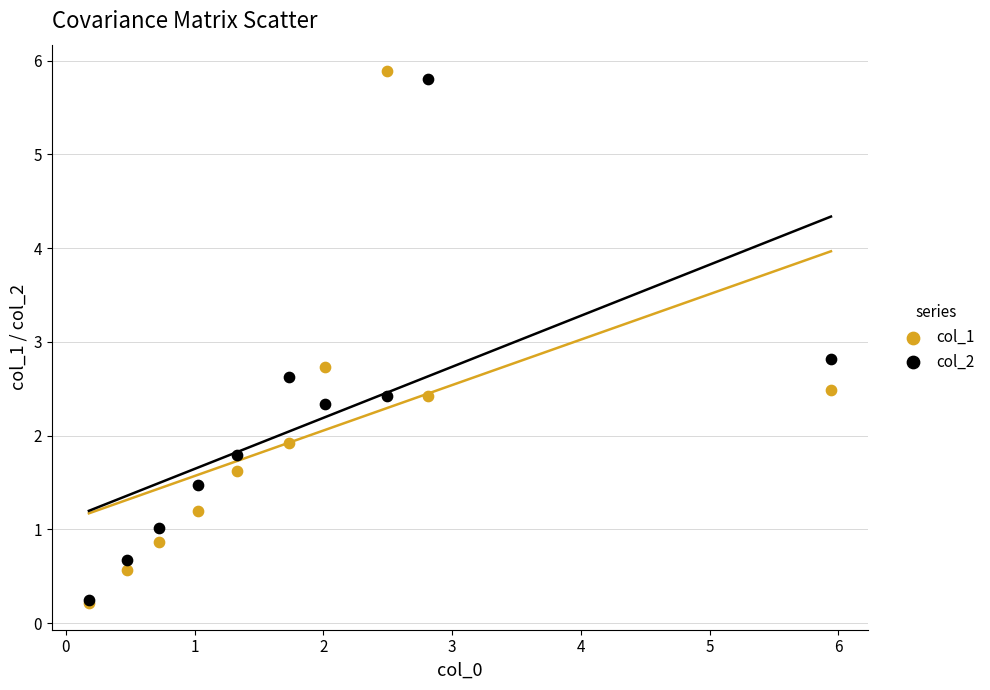

In the col_2 series, what Y value is closest to 3?

2.8